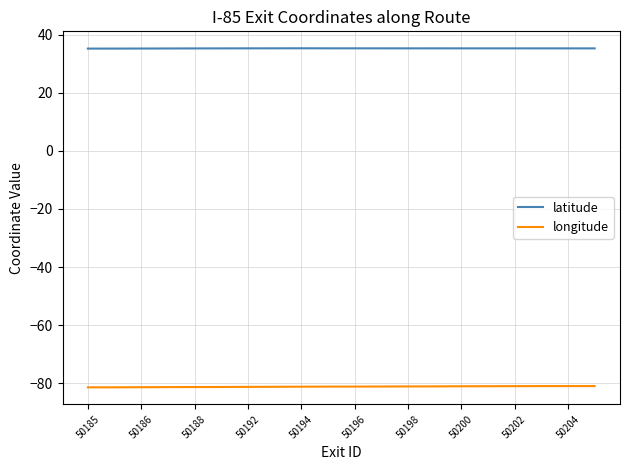

Which series has the largest total across all categories?

latitude